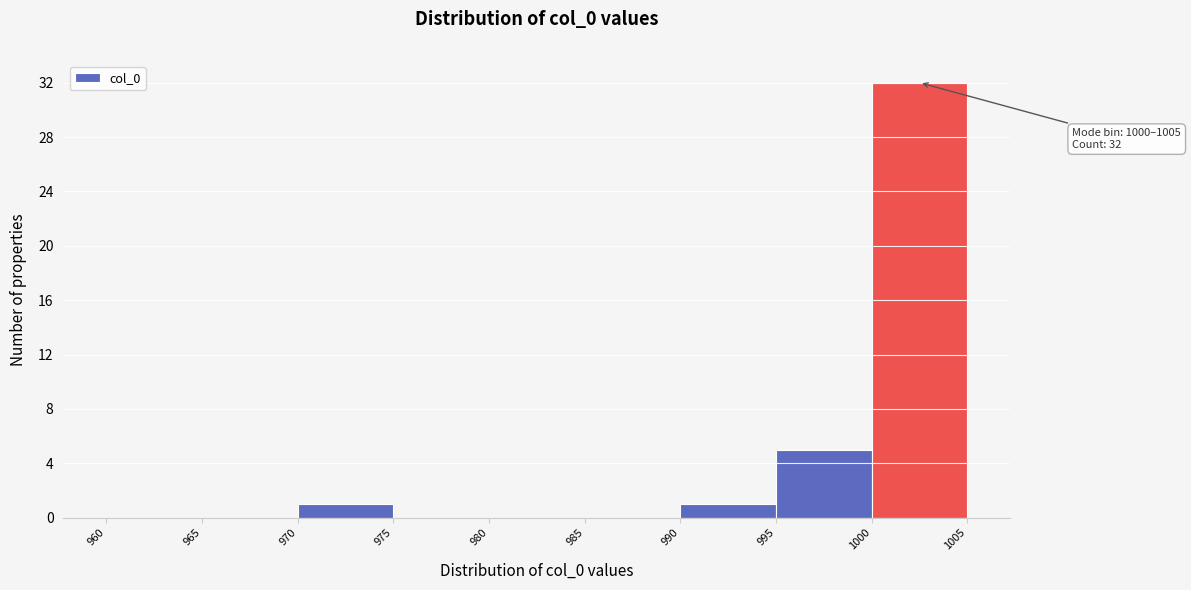

Which range on the x-axis has the tallest bar?

1000 to 1005